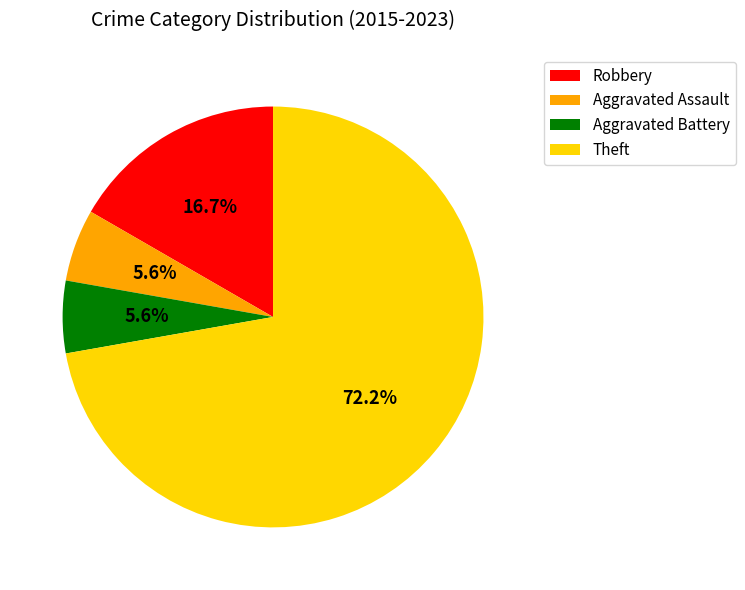

True or false: Theft accounts for 72% of the total.

True